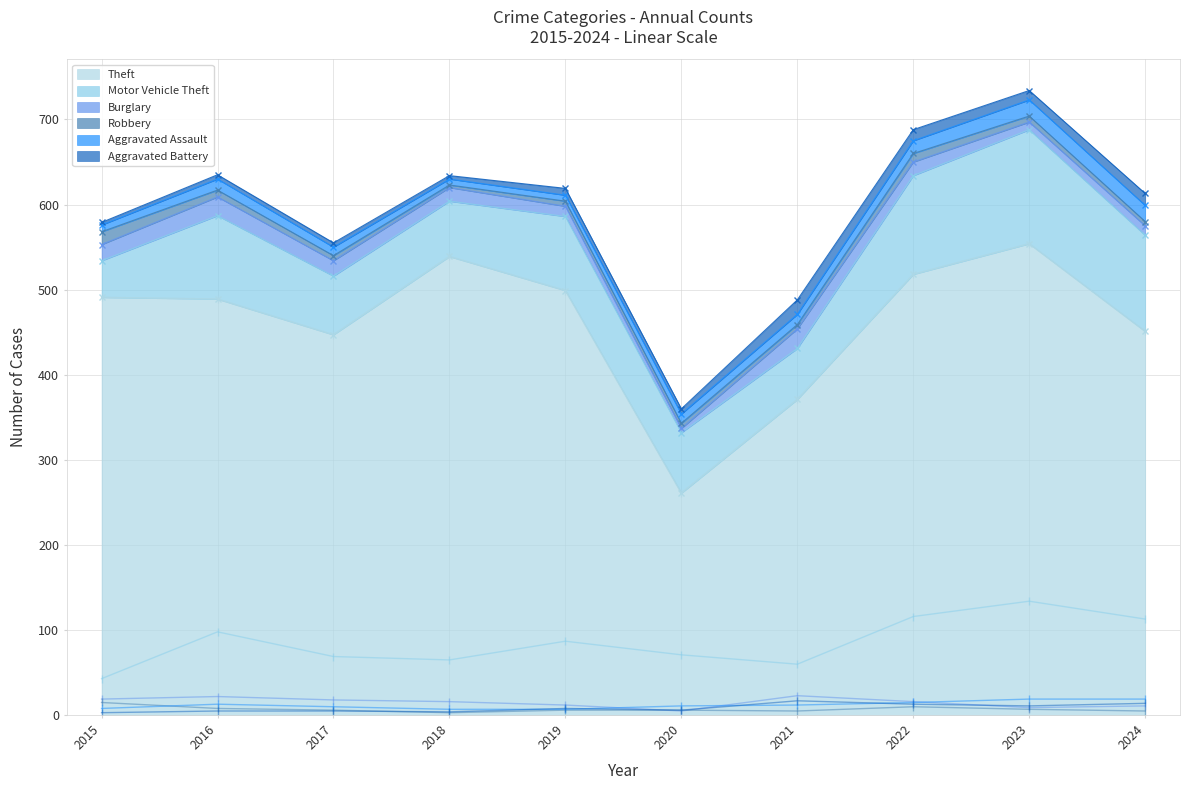

What is the sum of the Theft values at 2020 and 2022?

779